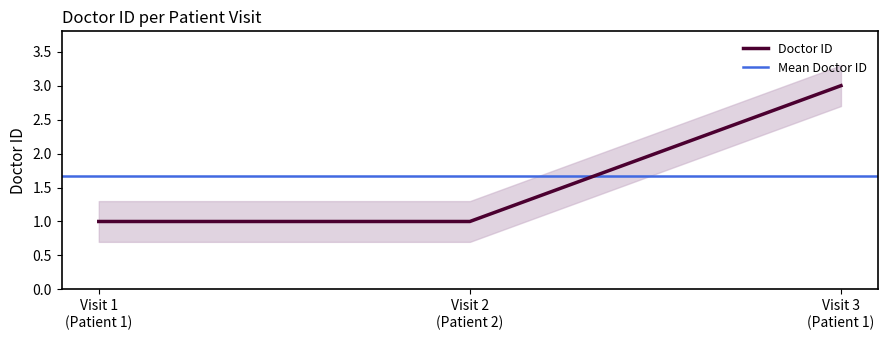

What is the maximum value for Doctor ID?

3